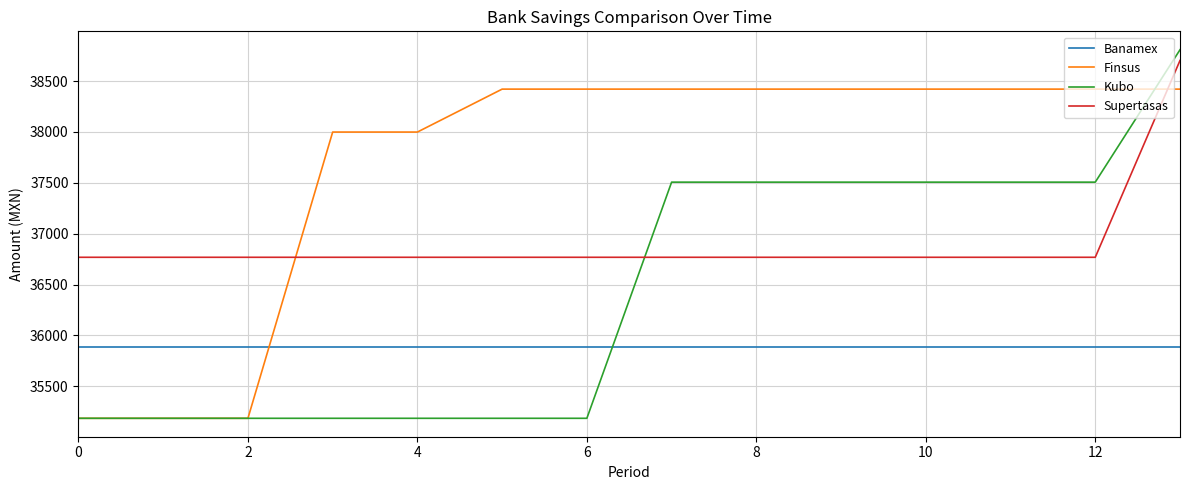

Is this an area chart (filled region under the line)?

No